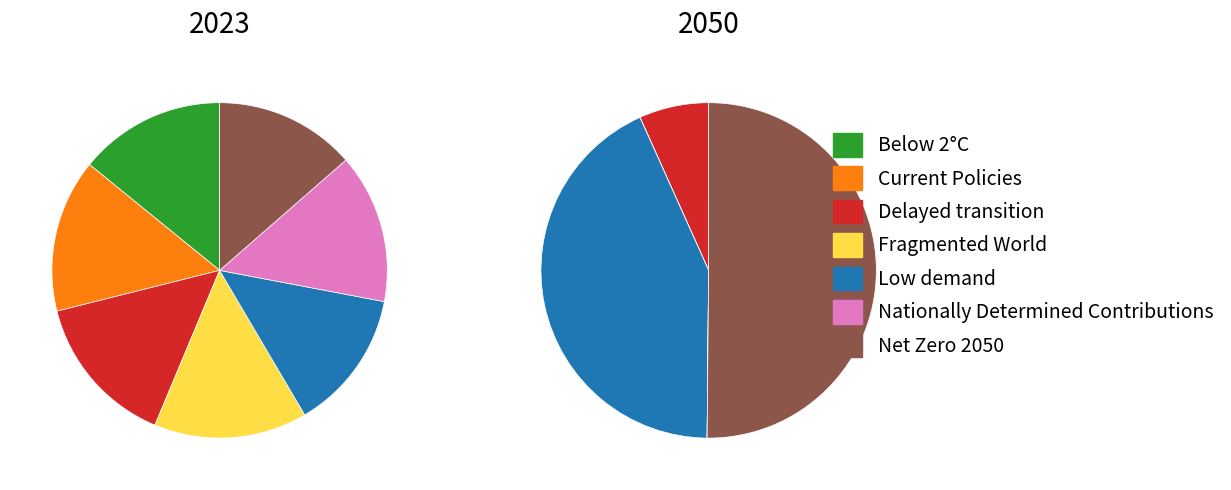

How many segments does this pie chart have?

7